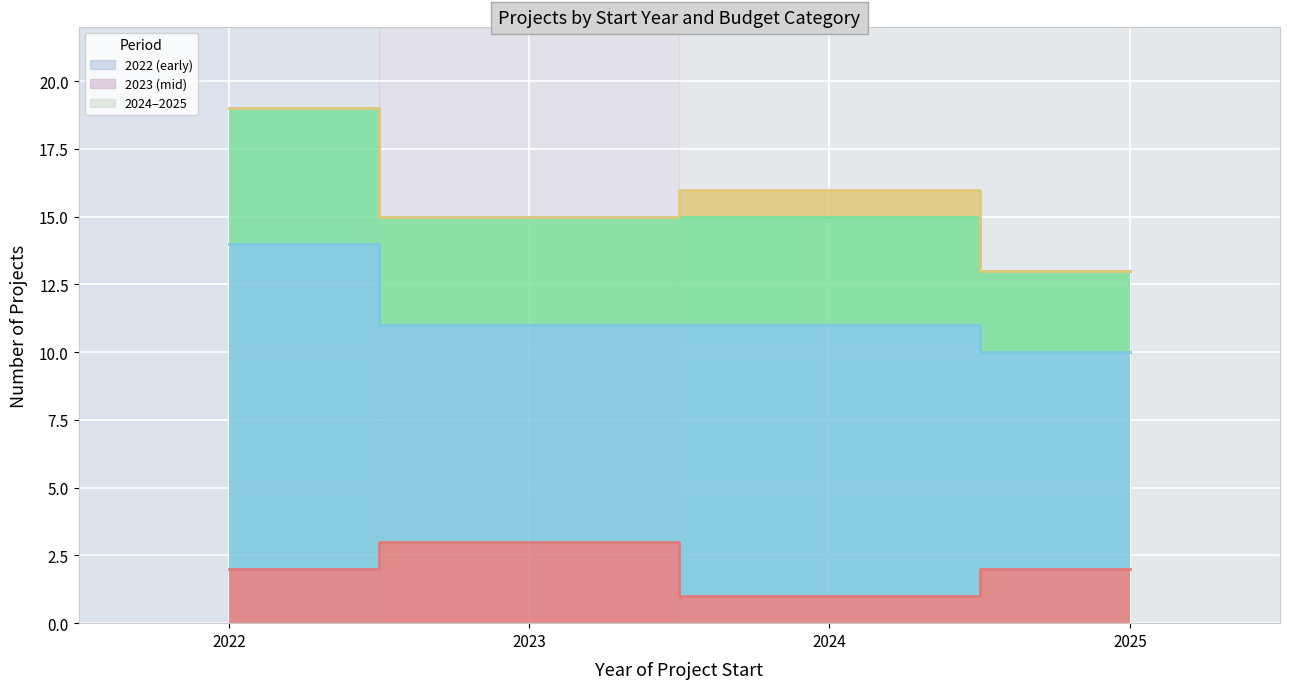

True or false: Grande (500K-1M) and Pequeño (<100K) cross at least once.

False